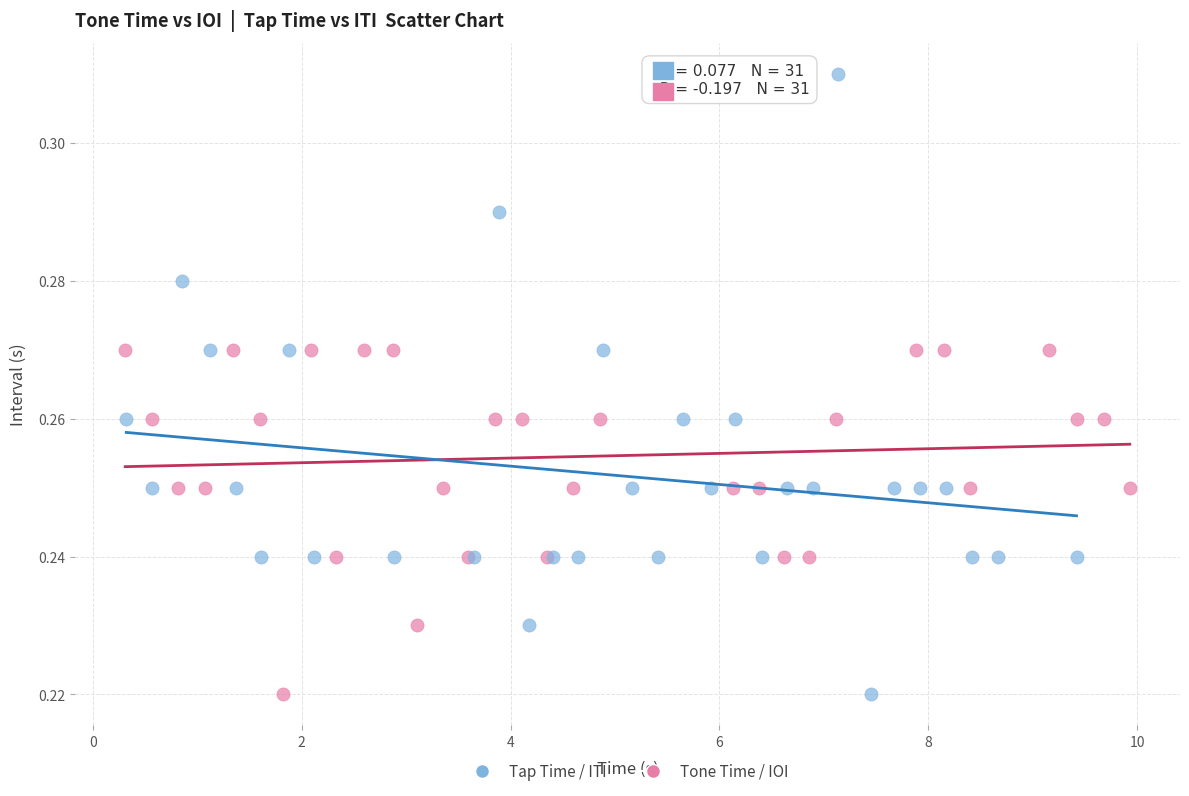

Which series contains the highest Y value?

Tap Time / ITI